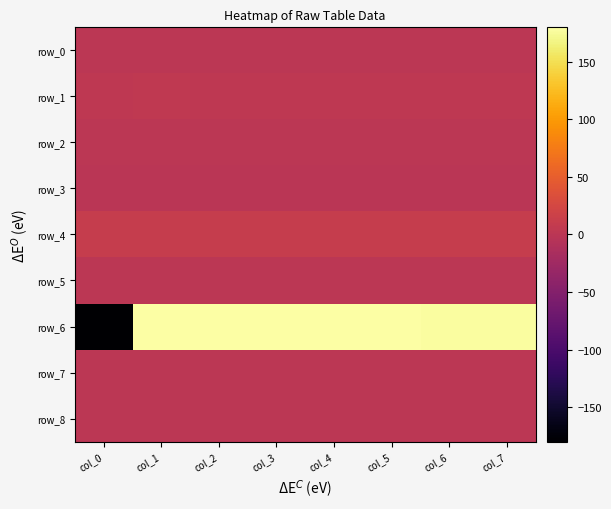

Which series has the largest range (max minus min)?

row_6